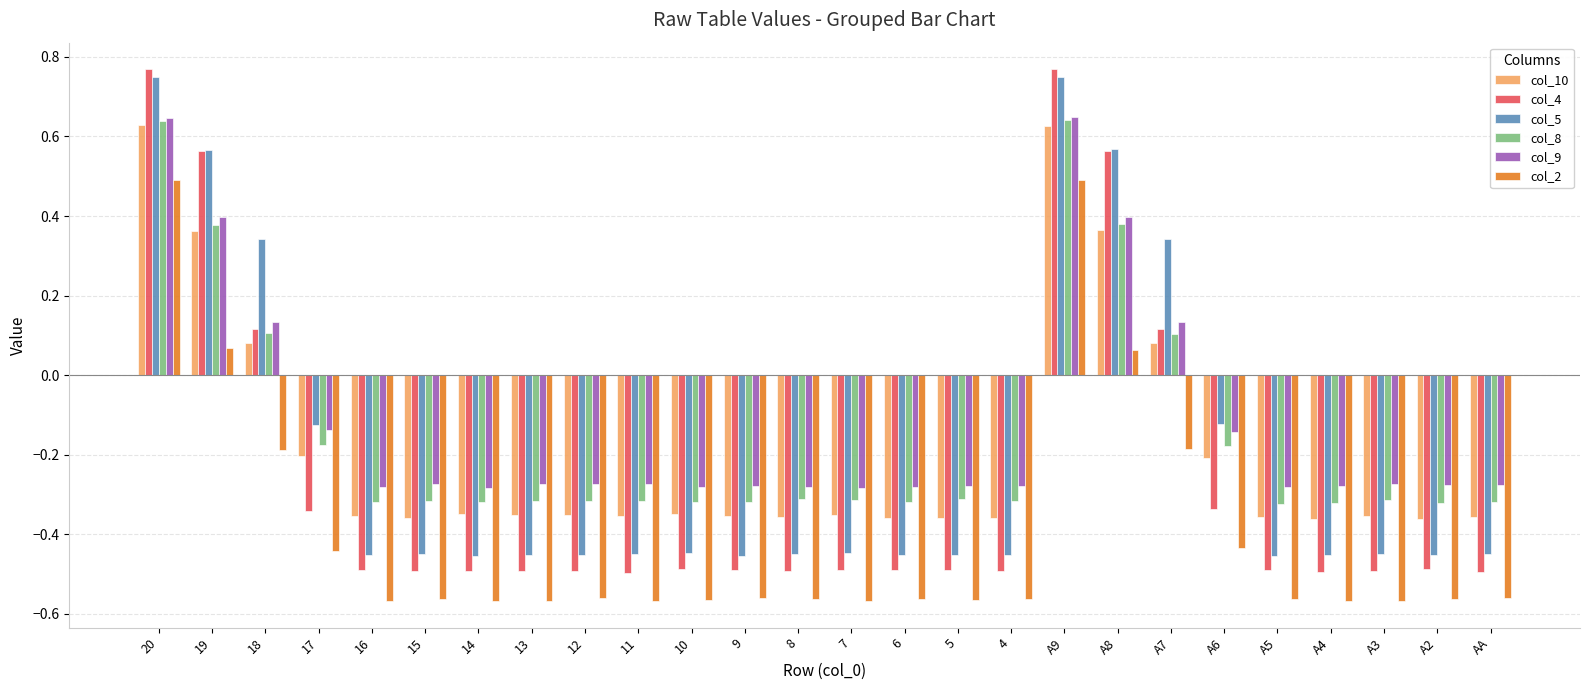

At which label does col_2 first exceed 0?

20